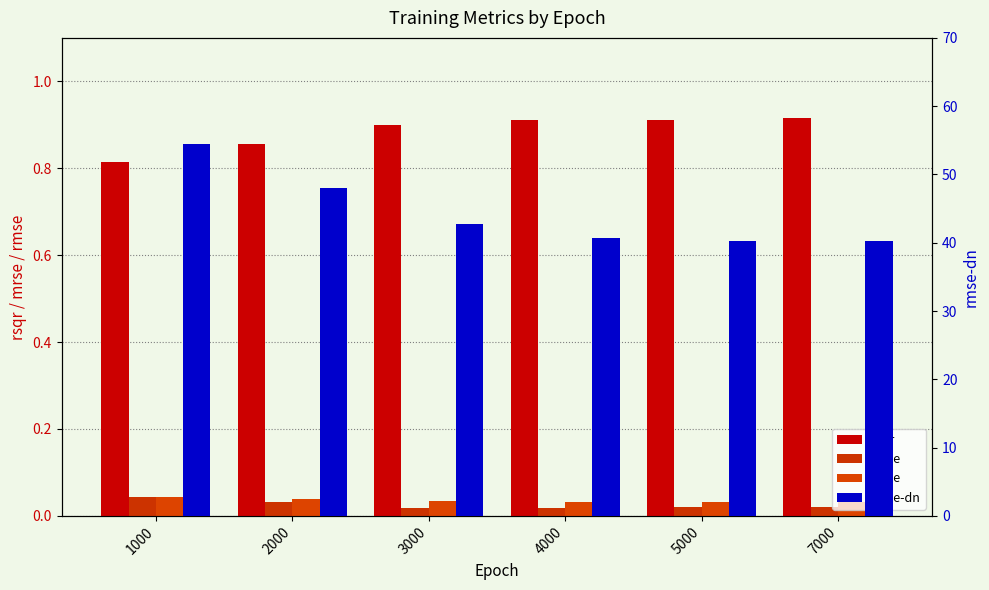

List the series in order of their peak value, lowest first.

mrse, rmse, rsqr, rmse-dn